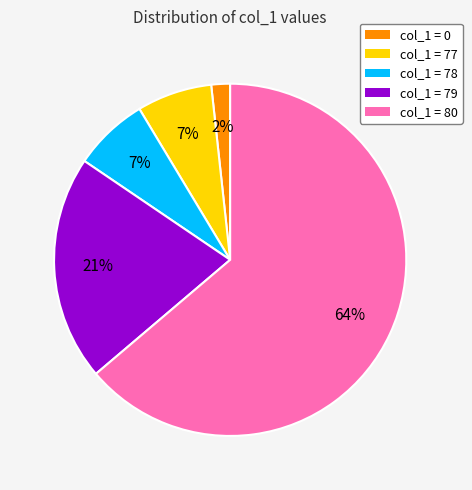

What is the smallest slice in the pie chart?

col_1 = 0